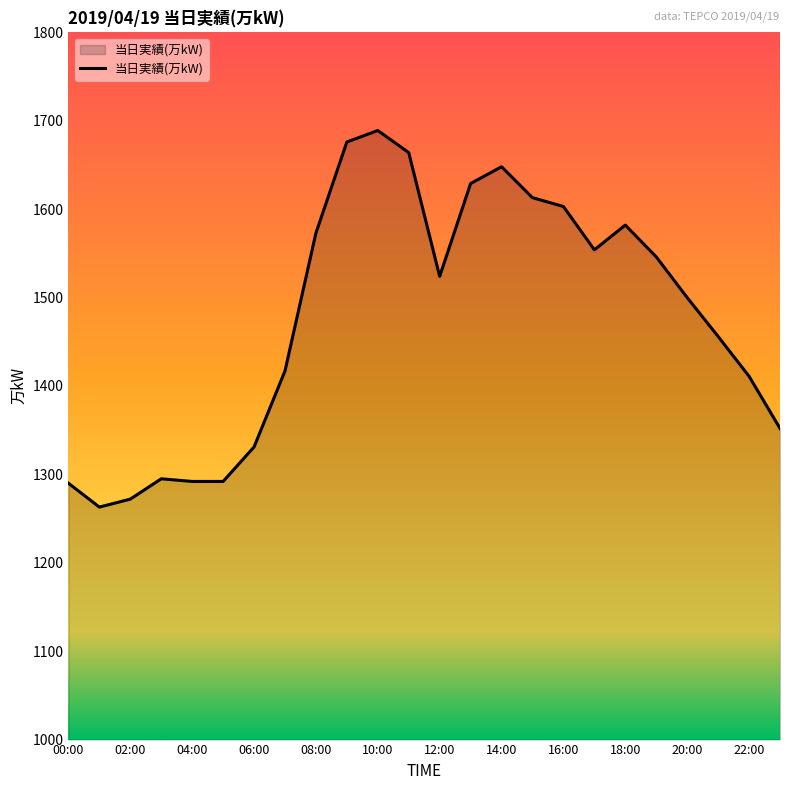

What is the smallest value displayed?

1263